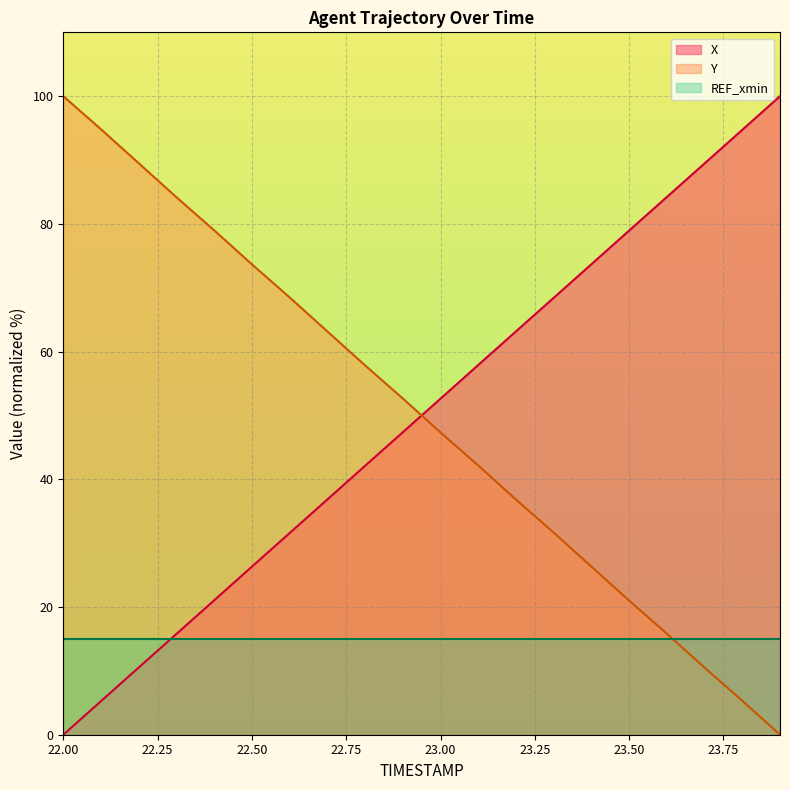

The X series shows 52.6 at 23.00. True or false?

True